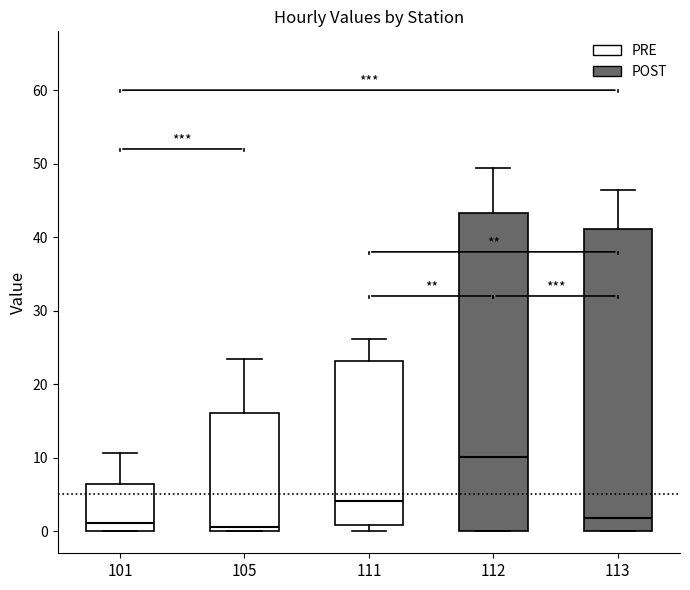

Where is the upper edge of the box at x = 112 on the y-axis? The values are not printed on the chart, so give them approximately, as read against the axis.

43